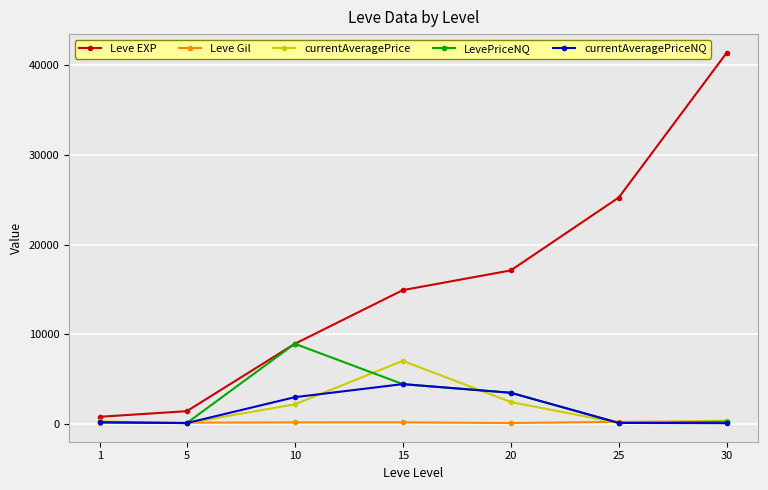

Which series has the widest spread of values?

Leve EXP